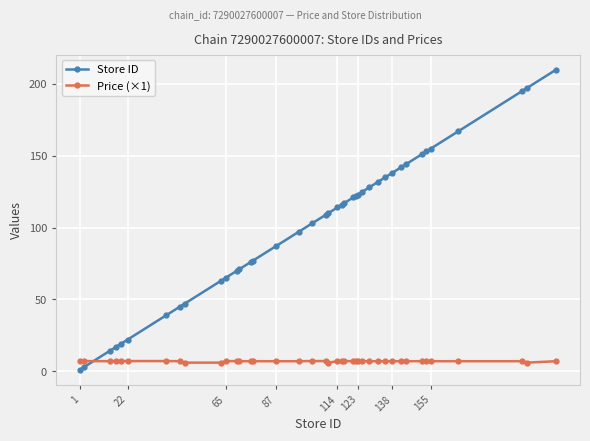

How many intersections are there between Price (×1) and Store ID?

1